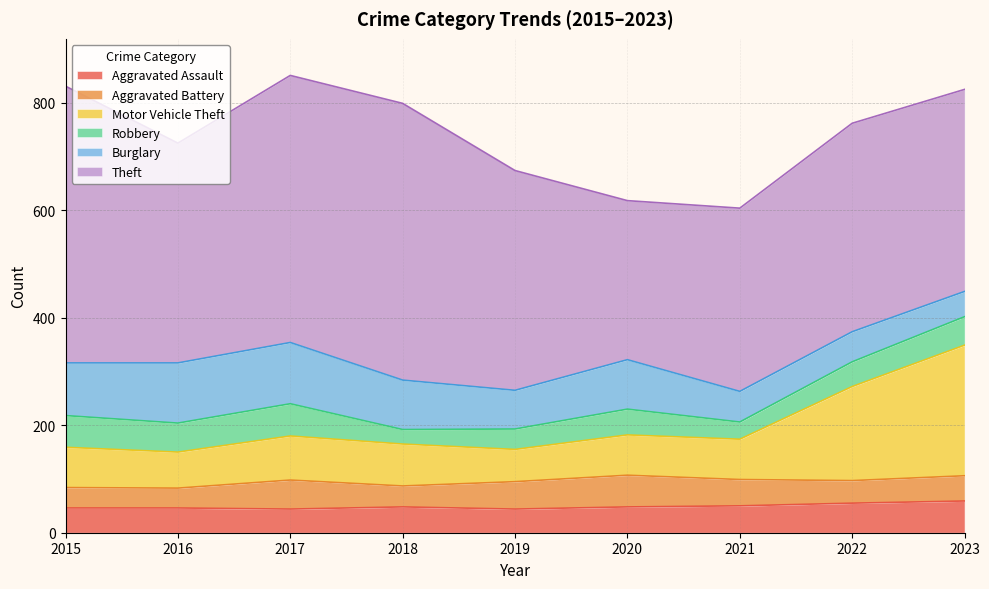

How many values in the Aggravated Battery series exceed 47?

4